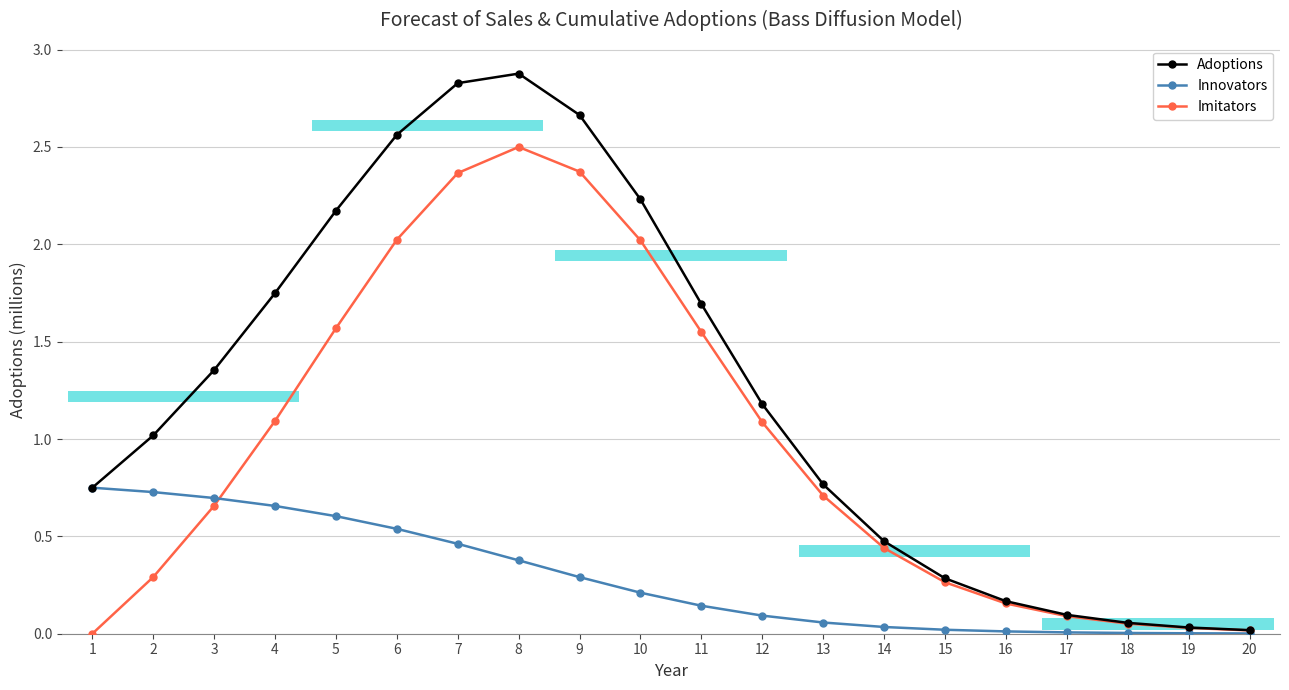

Where is Imitators nearest to the value 1?

12